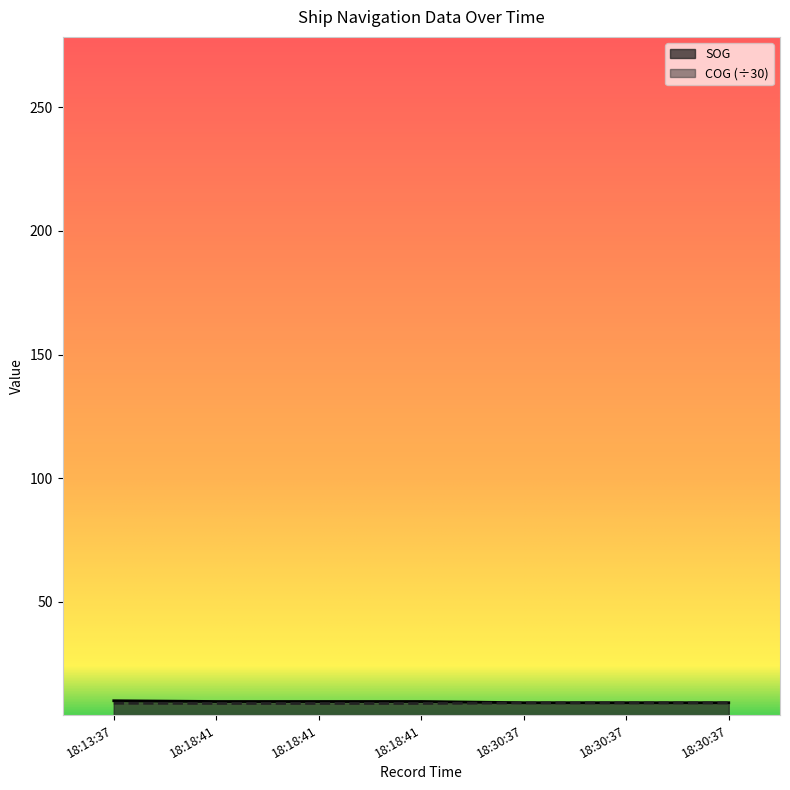

What is the total value across all series at 18:30:37?

18.3